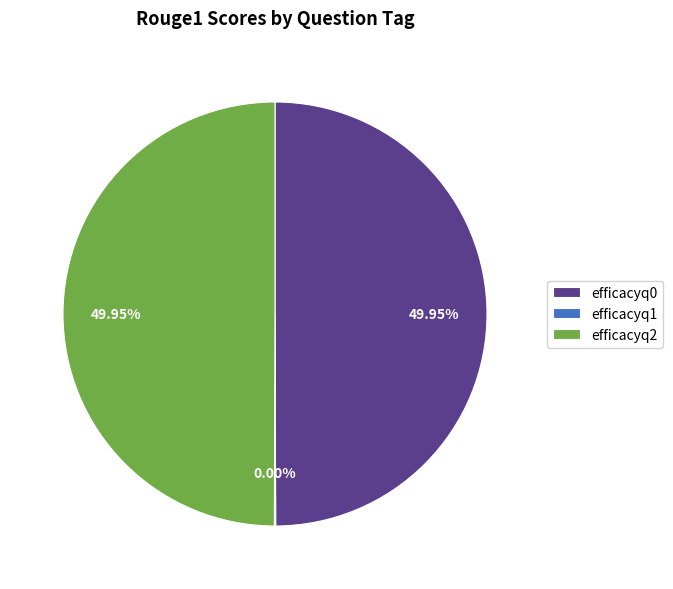

How many slices are in this pie chart?

3